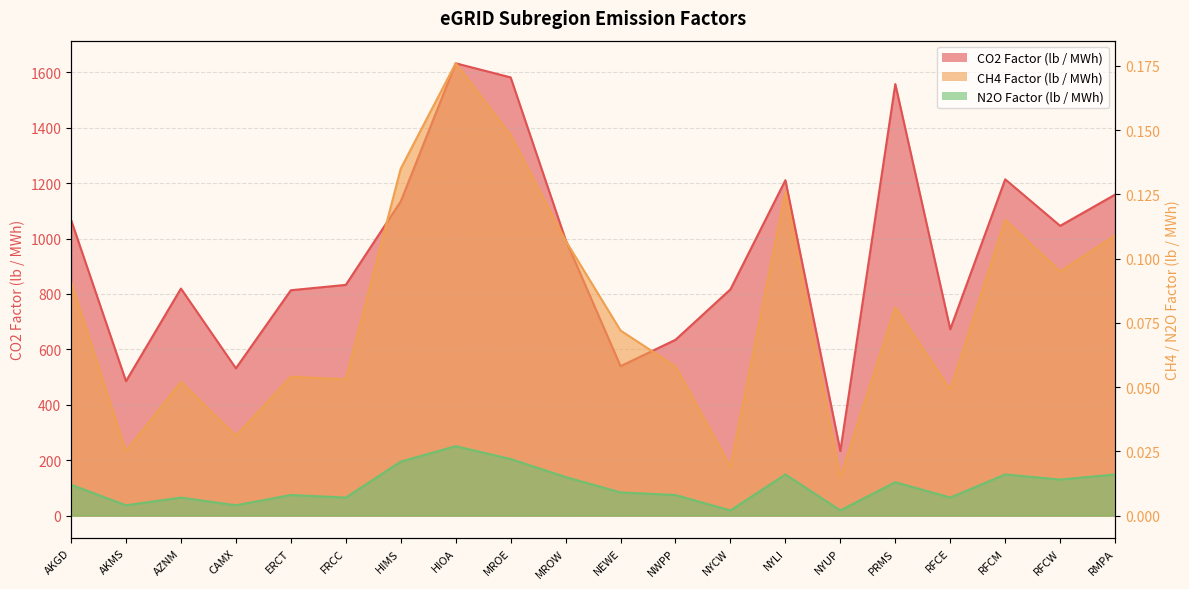

Where is the first local maximum for CO2 Factor (lb / MWh)?

AZNM